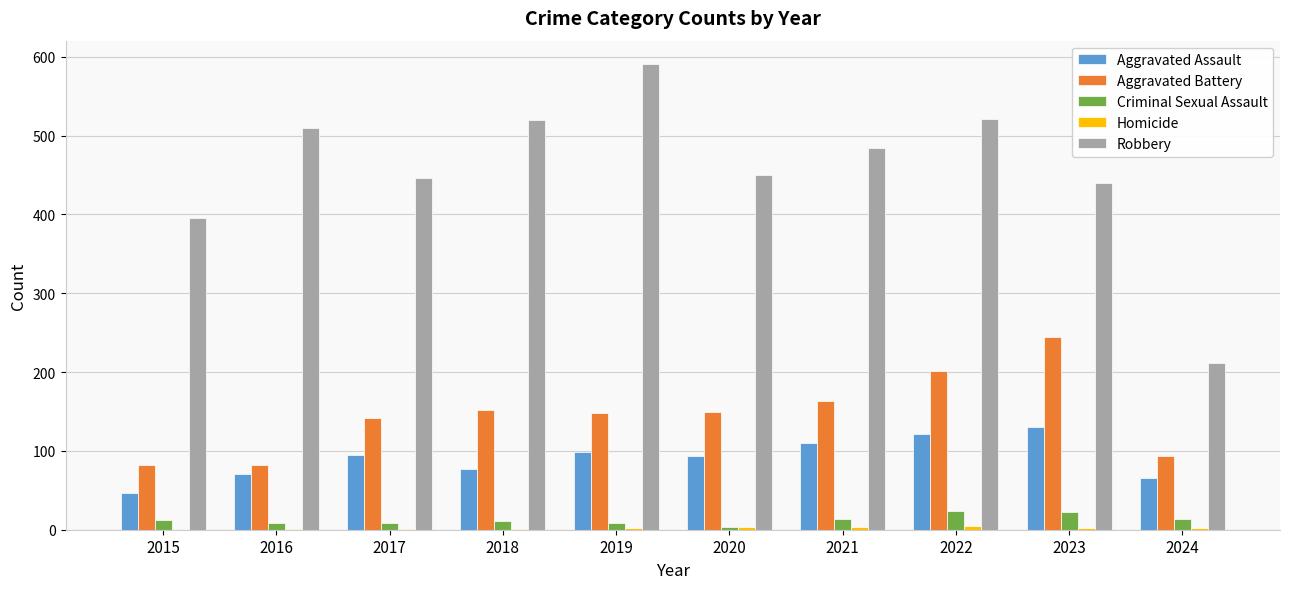

What is the sum of all Robbery values?

4568